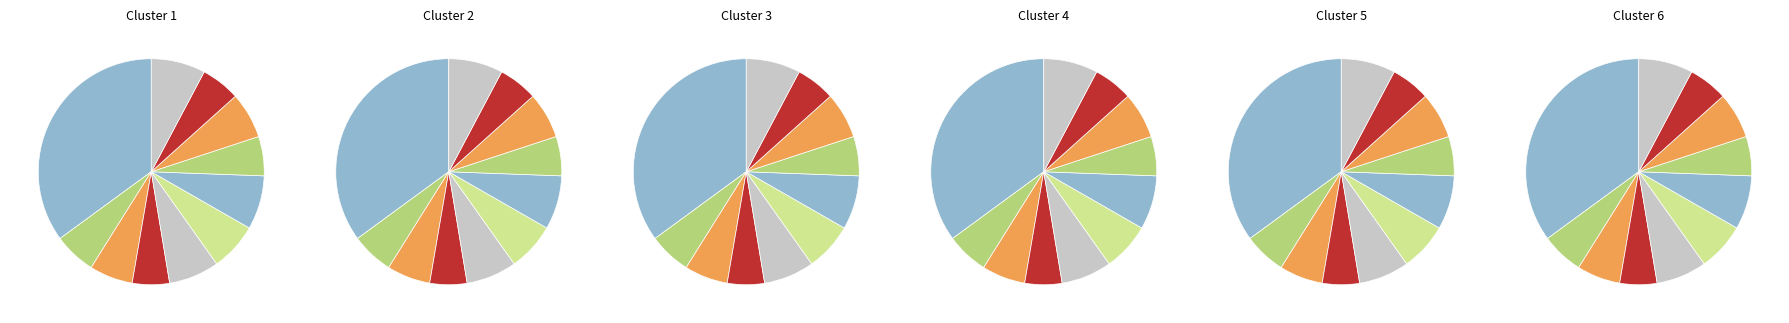

Is there any slice that represents more than half of the pie?

No